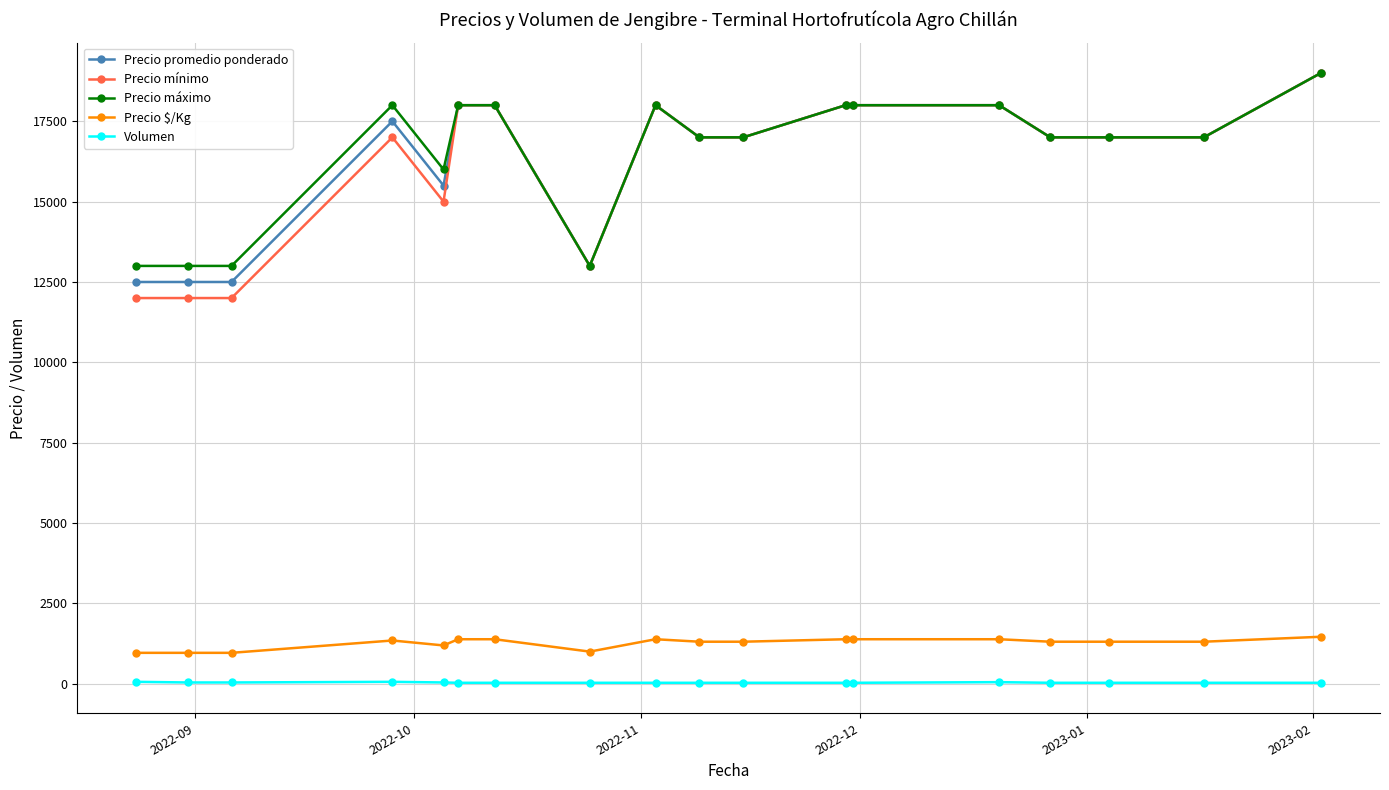

True or false: Volumen and Precio mínimo cross at least once.

False